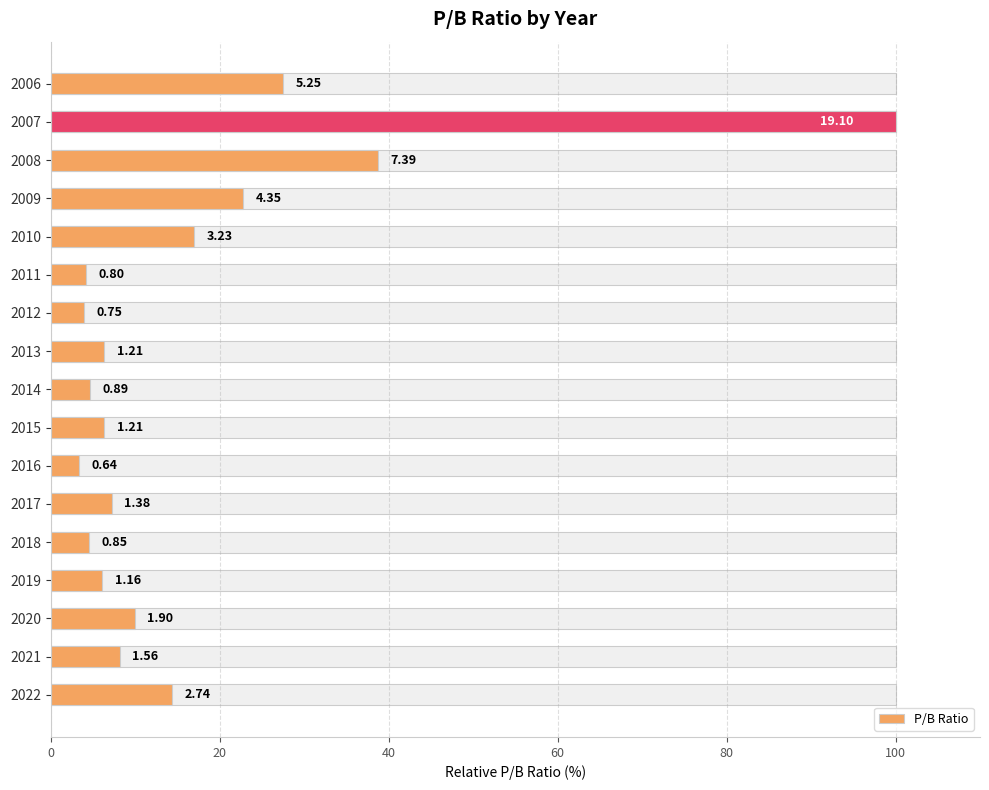

How many values exceed 7?

9